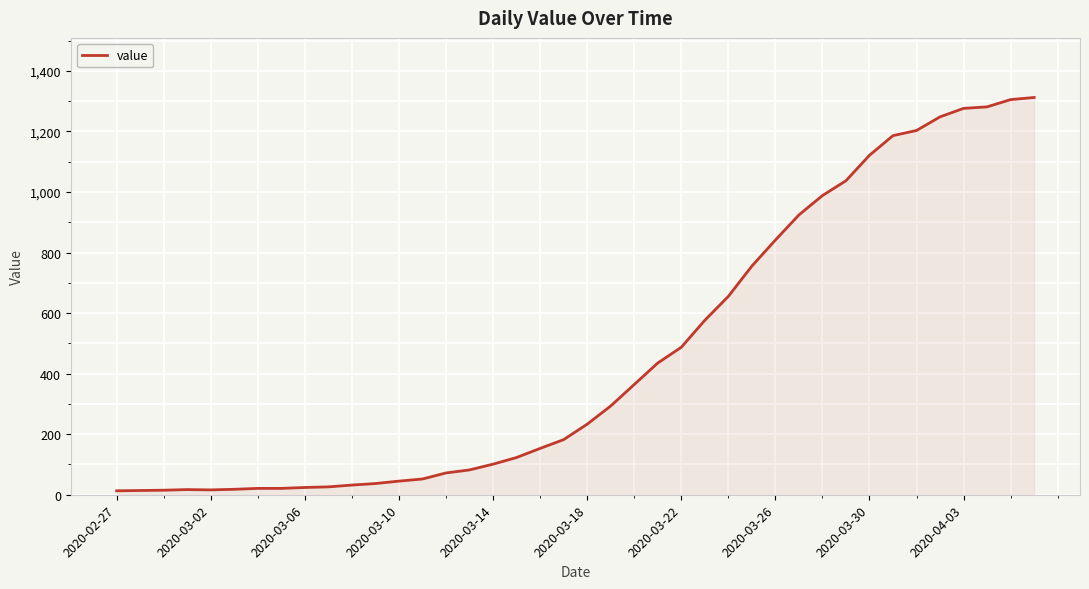

What is the maximum value shown in the chart?

1312